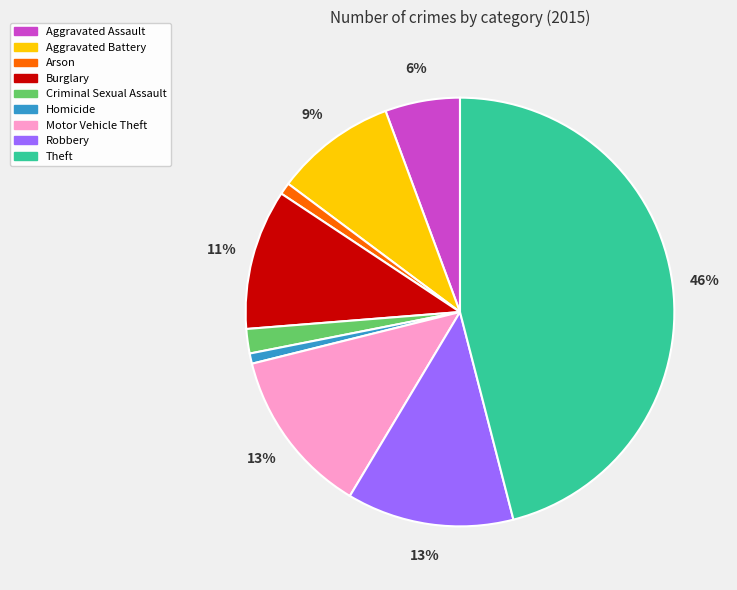

True or false: Robbery accounts for 25% of the total.

False